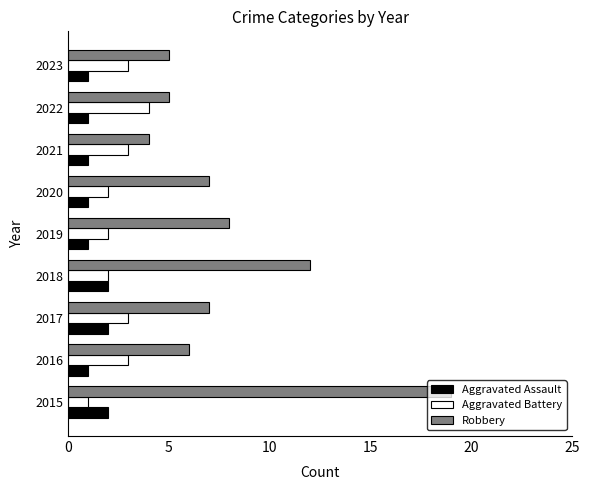

Is the value of Aggravated Assault at 2019 greater than the value of Robbery at 2023?

No